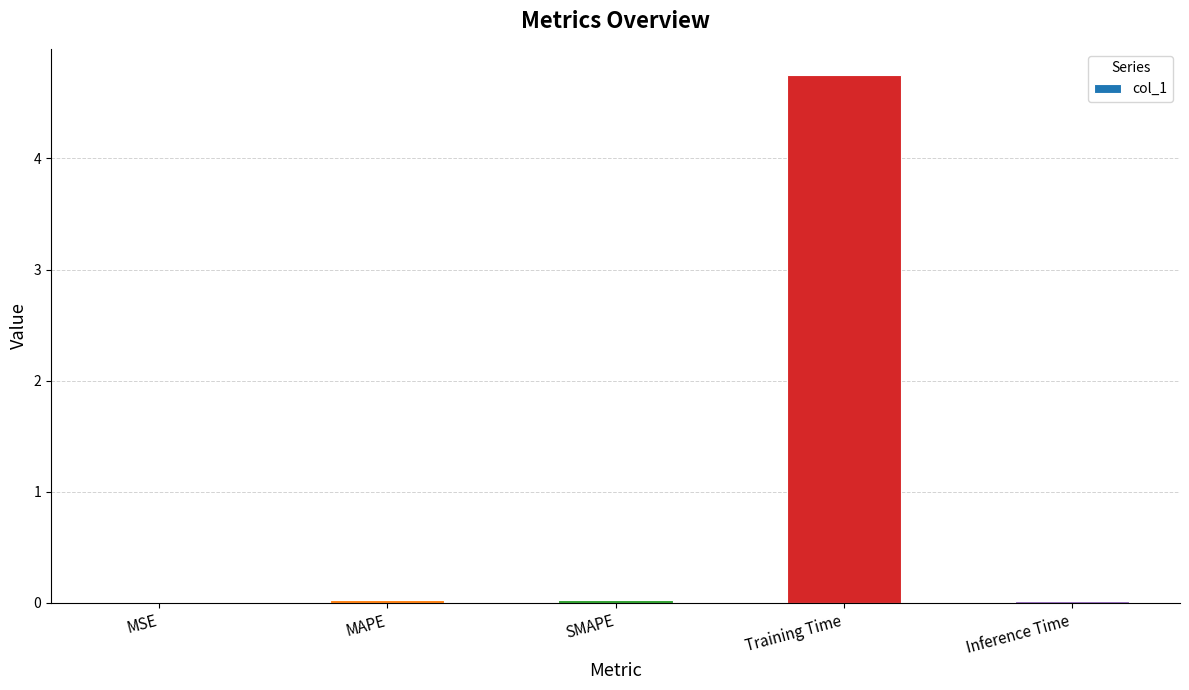

The value at MSE is 0.0. True or false?

True